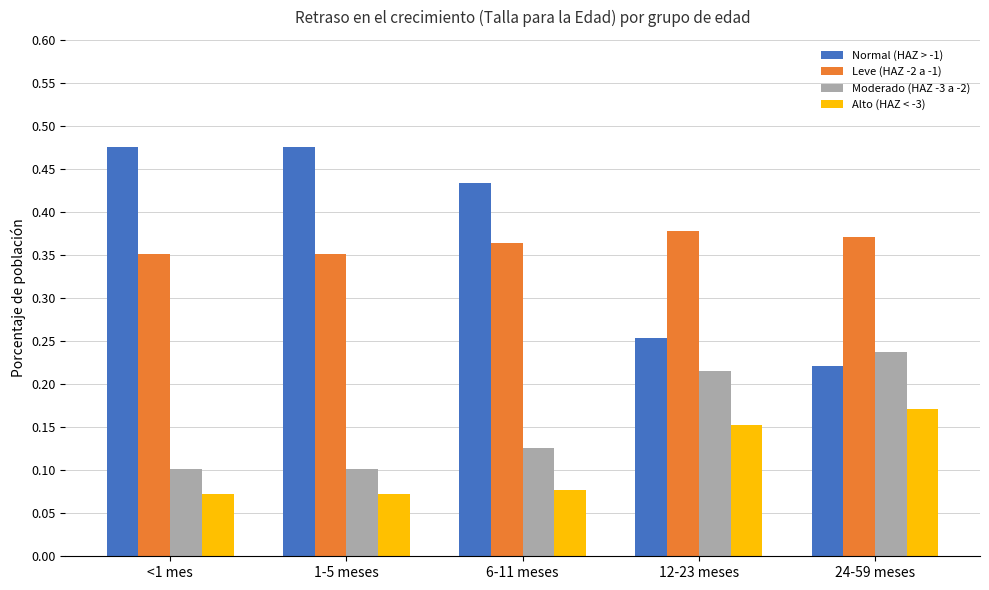

Count the number of data series in this chart.

4